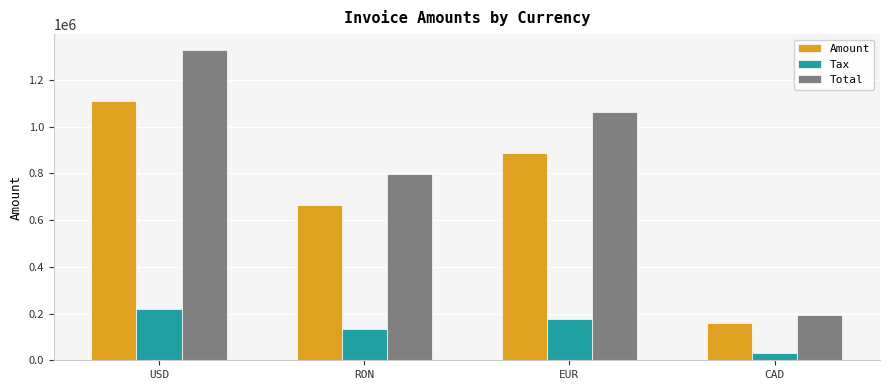

What is the sum of the Tax values at EUR and USD?

398808.2